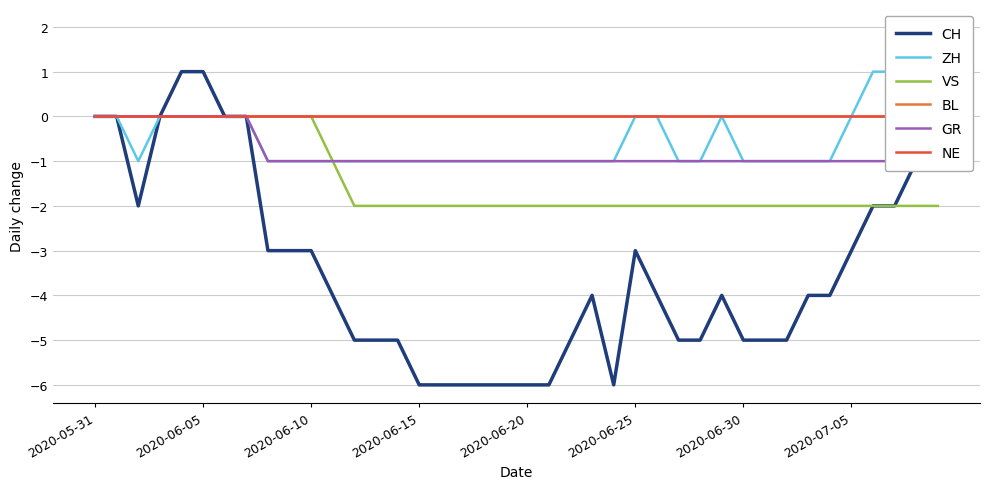

The value of VS at 2020-06-15 is -2. True or false?

True